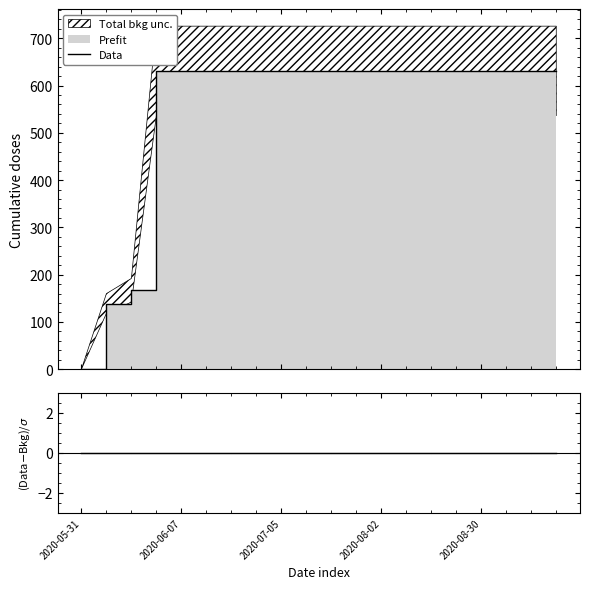

Does the chart have visible grid lines?

No